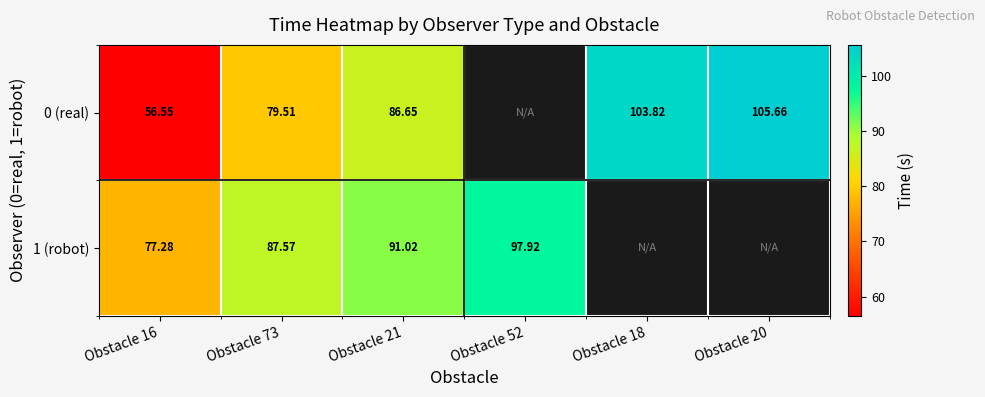

How many series are shown in this chart?

2